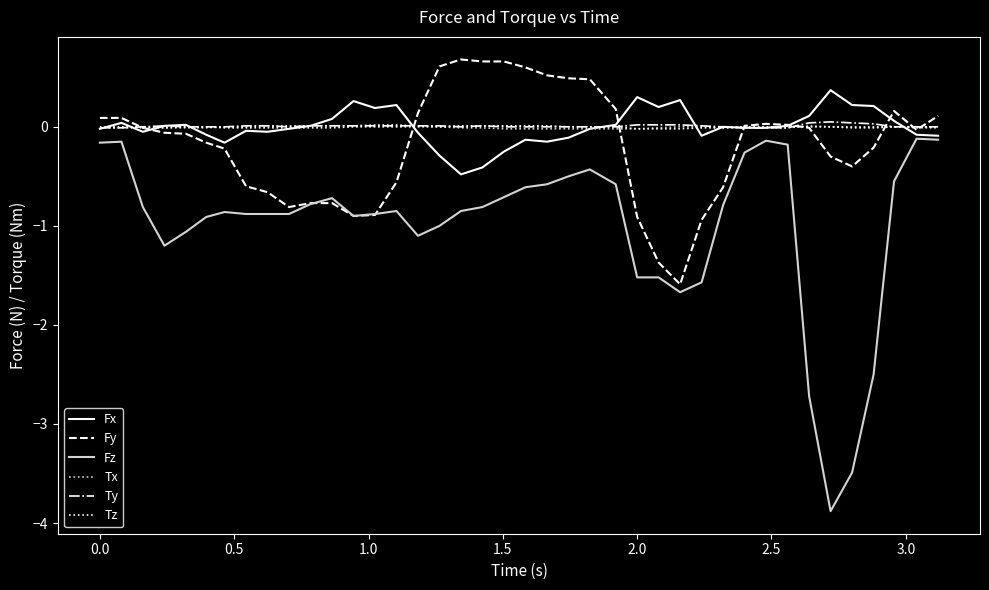

What is the smallest value displayed?

-3.9